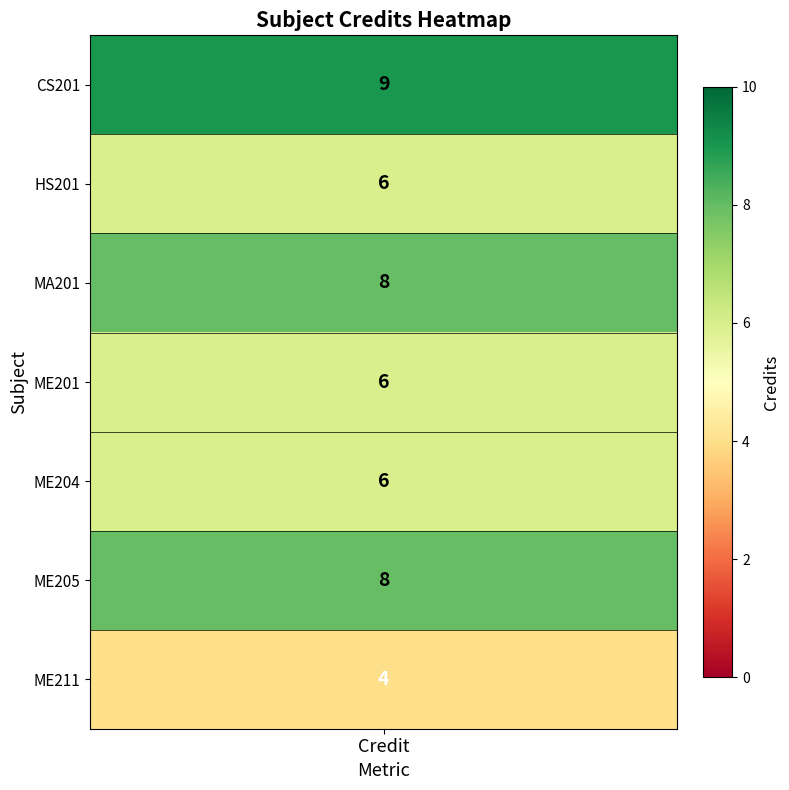

What is the maximum value shown in the chart?

9